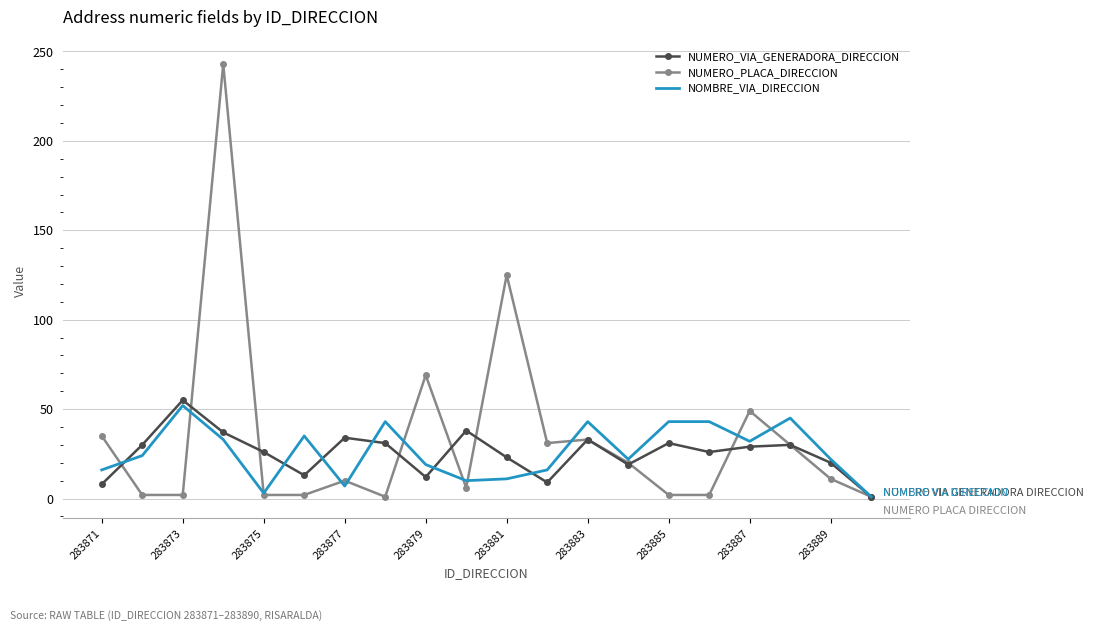

What is the maximum value shown in the chart?

243